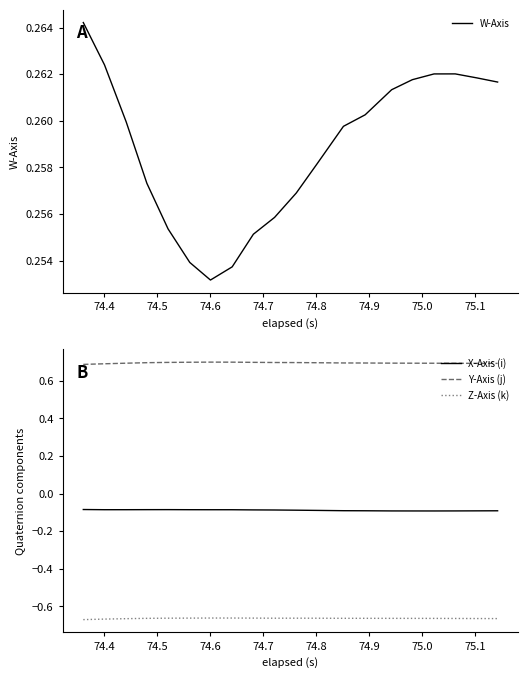

True or false: Y-Axis (j) and X-Axis (i) cross at least once.

False